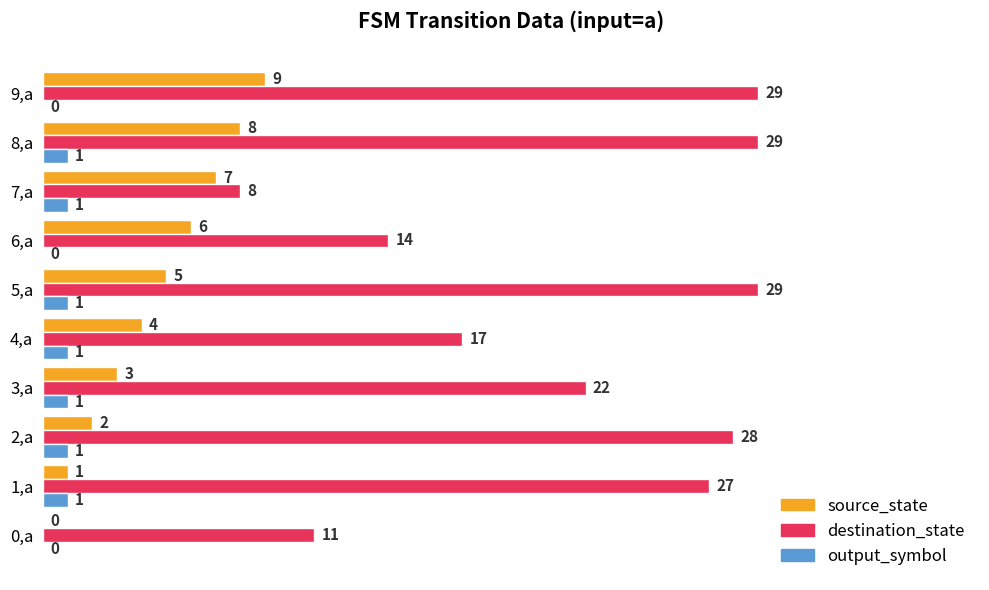

Is it true that destination_state equals 27 at 1,a?

True